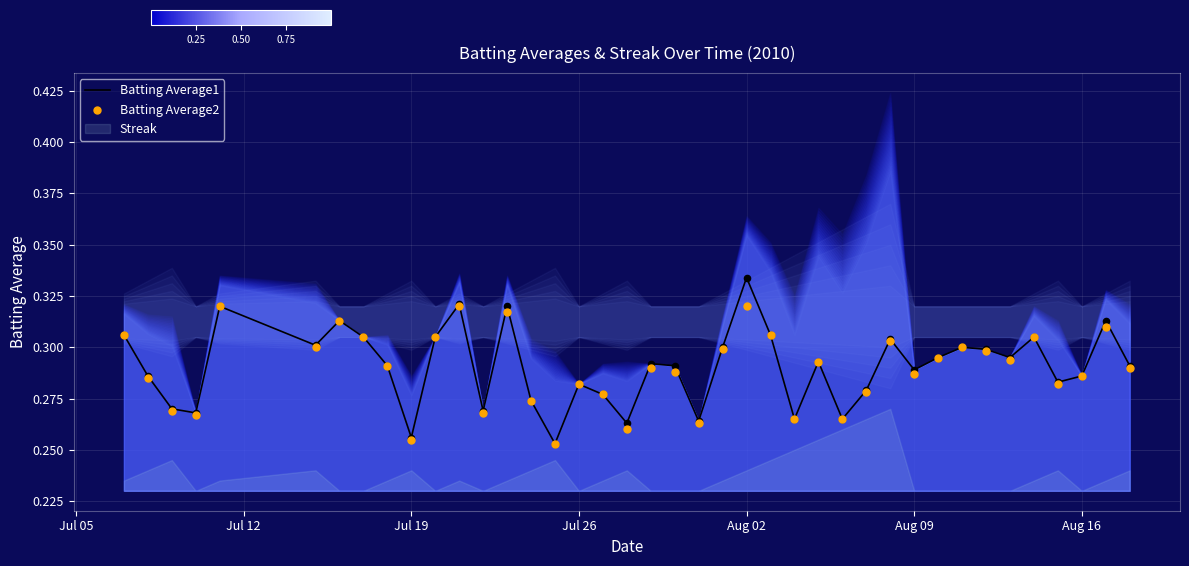

Which series reaches the maximum Y coordinate?

Batting Average1